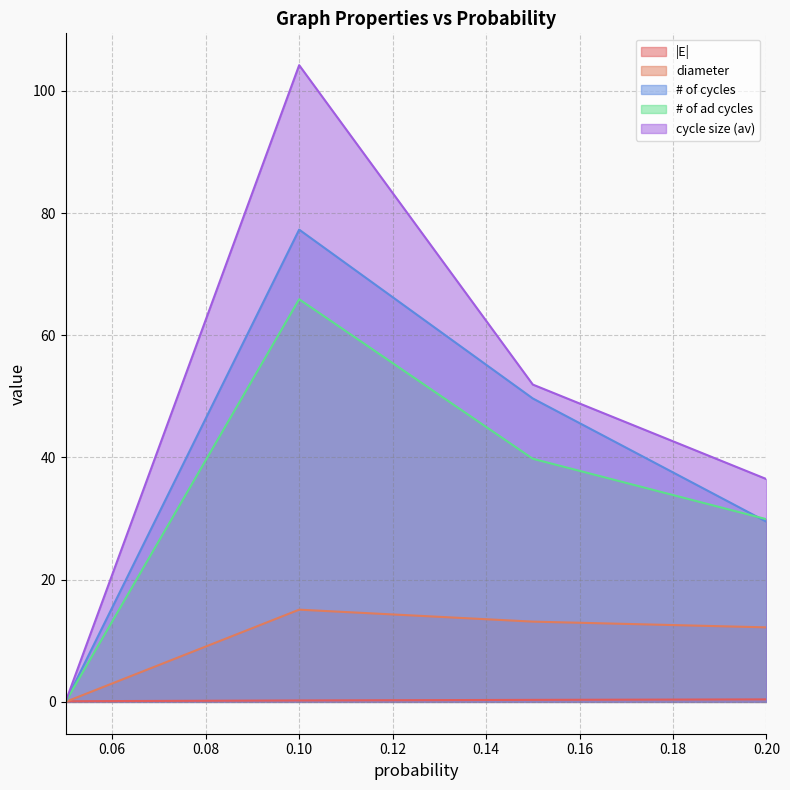

Does the chart display data point markers on the line(s)?

No